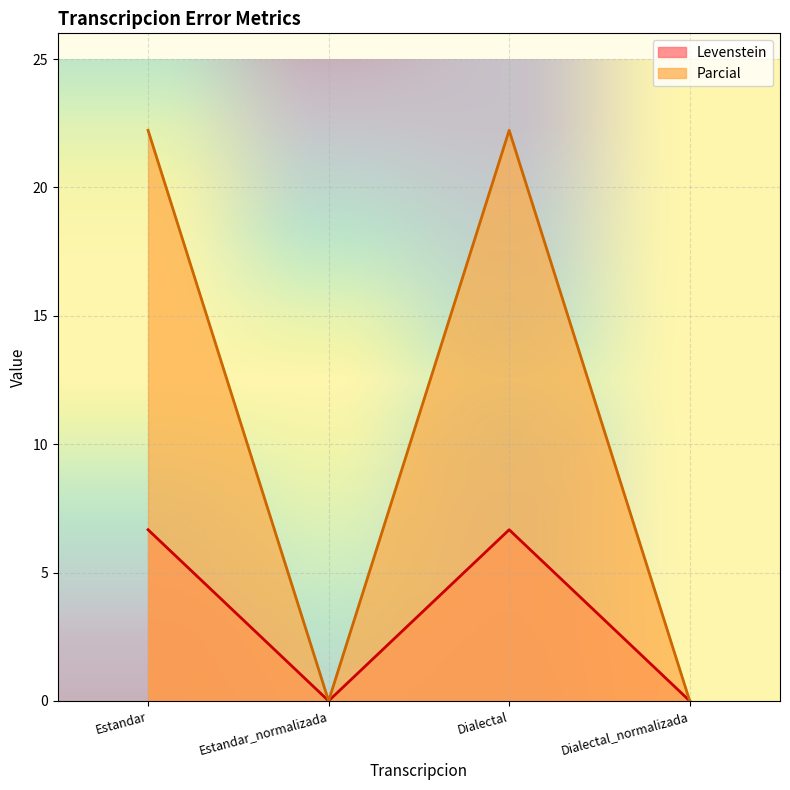

What are all the series names shown in the legend?

Levenstein, Parcial